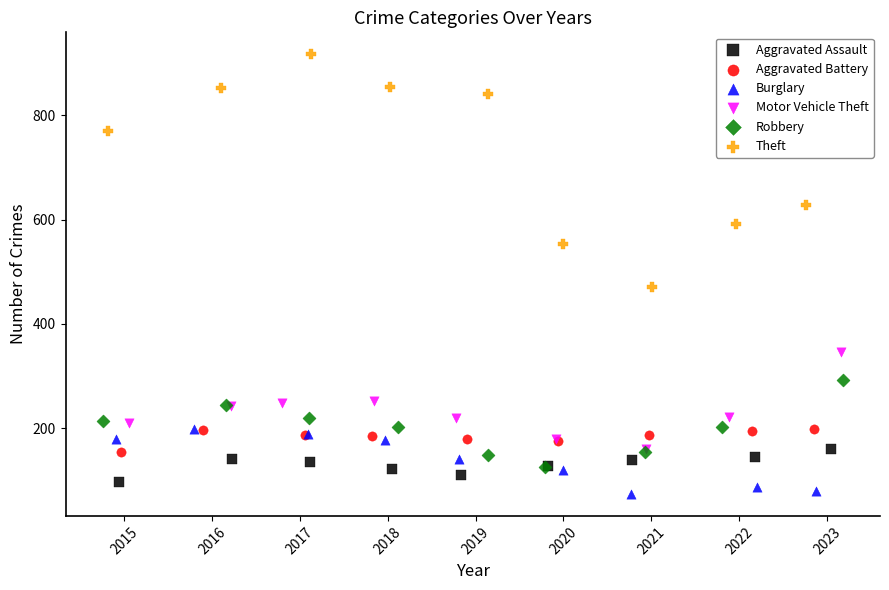

Which series reaches the maximum Y coordinate?

Theft